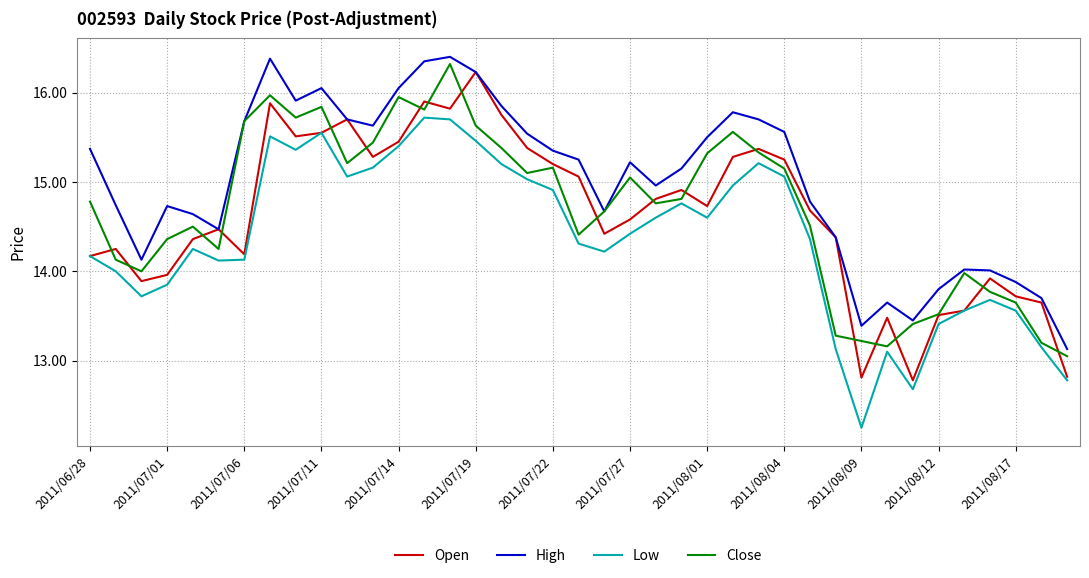

Which series has the largest total across all categories?

High